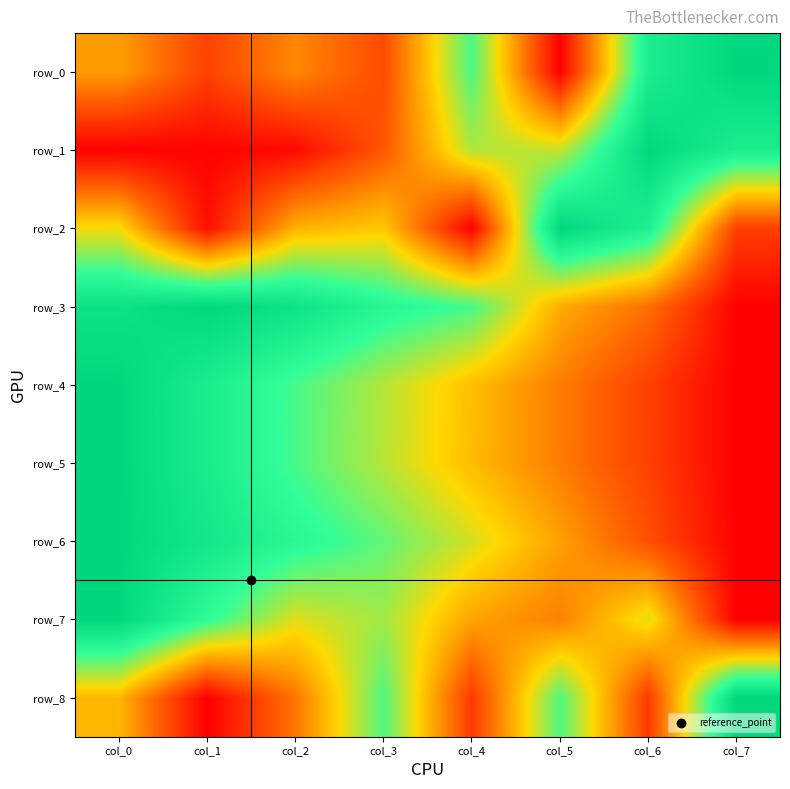

What is the maximum value shown in the chart?

1.0